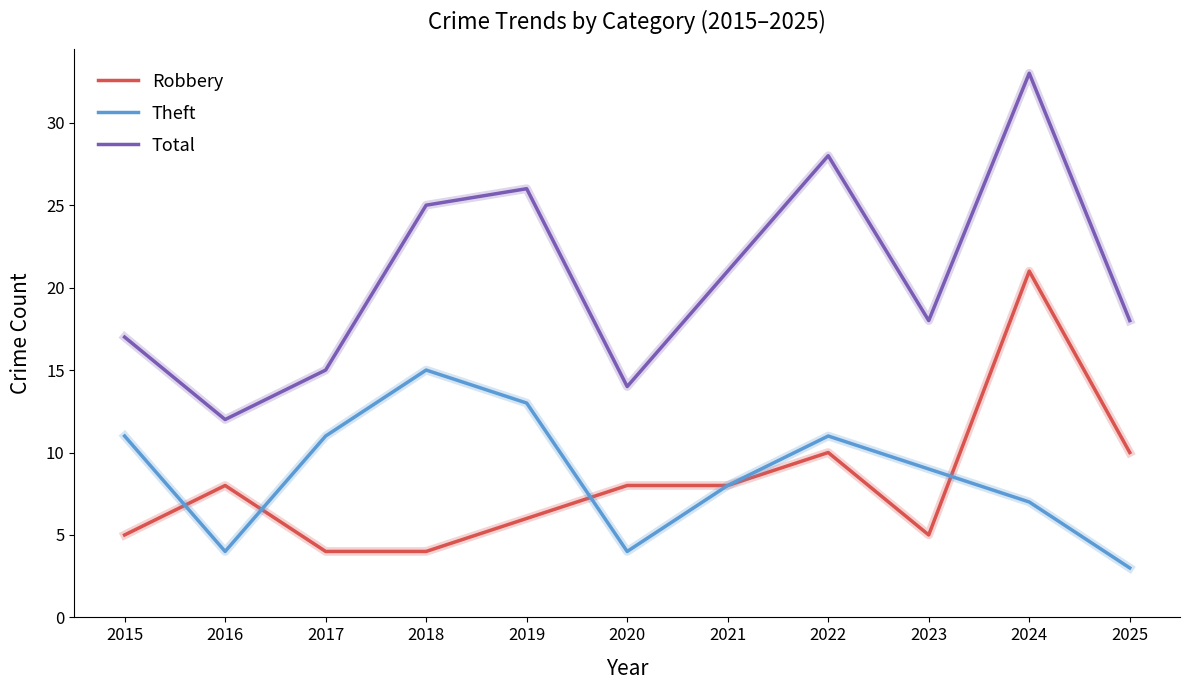

What is the difference between the maximum and minimum values in the Robbery series?

17